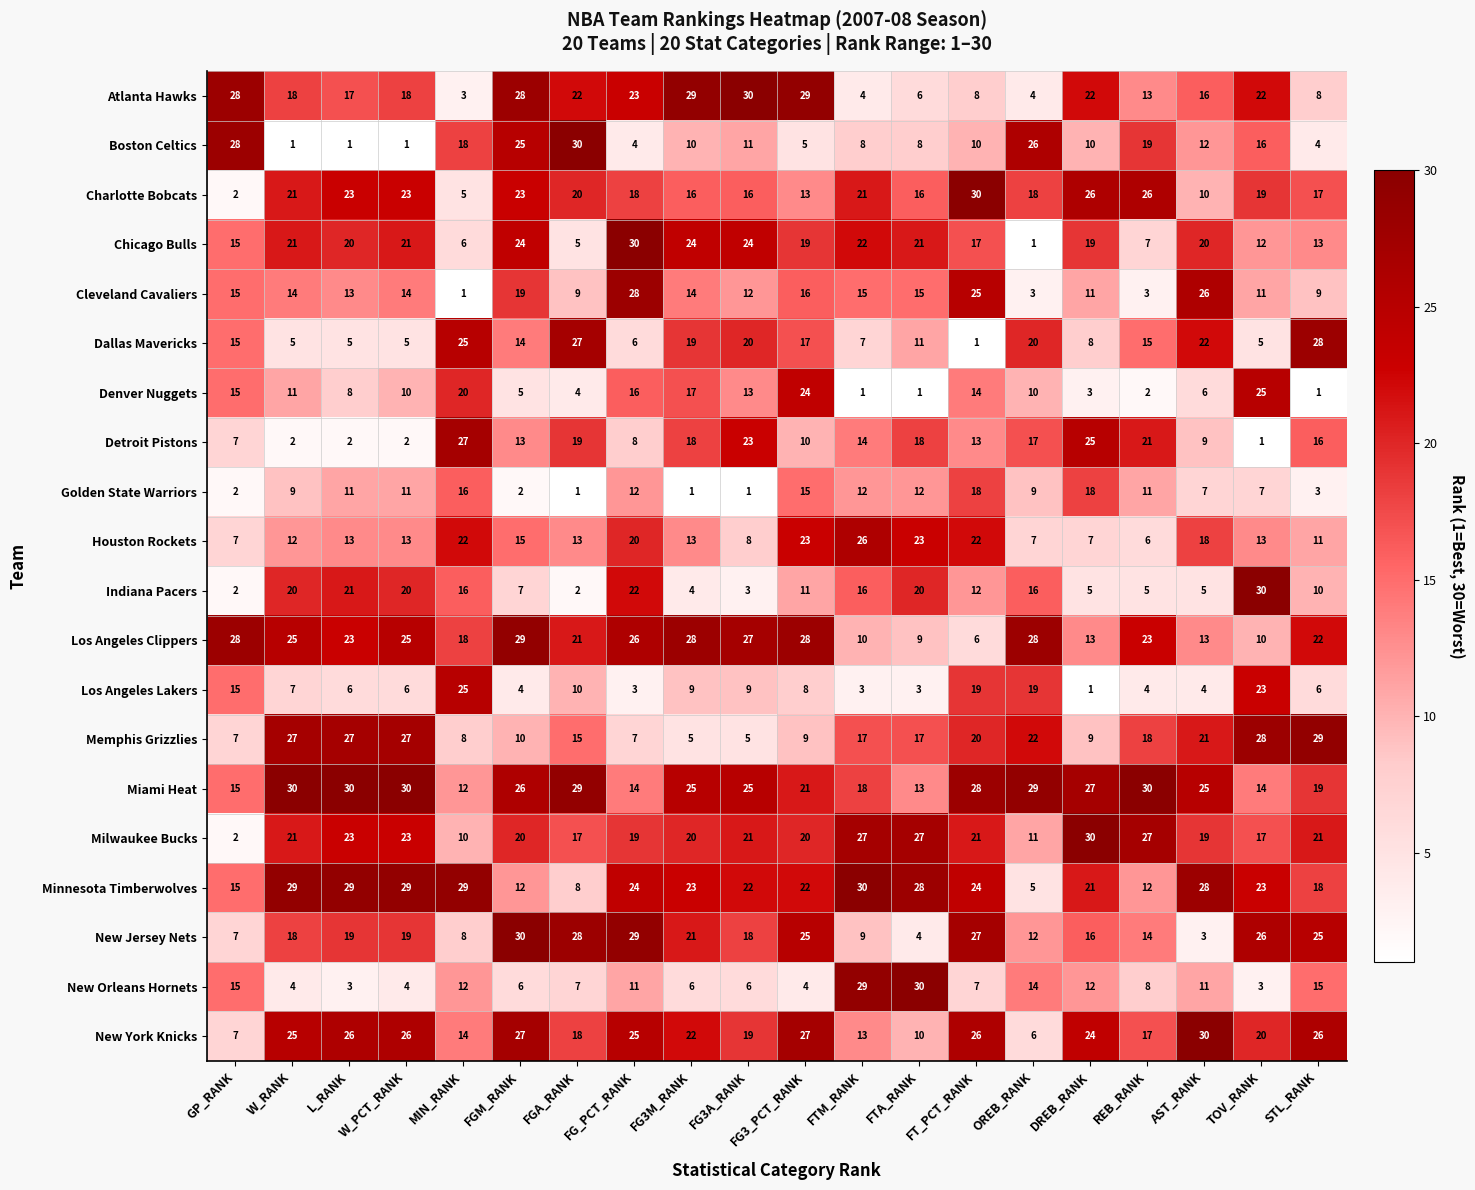

What is the minimum value for Los Angeles Clippers?

6